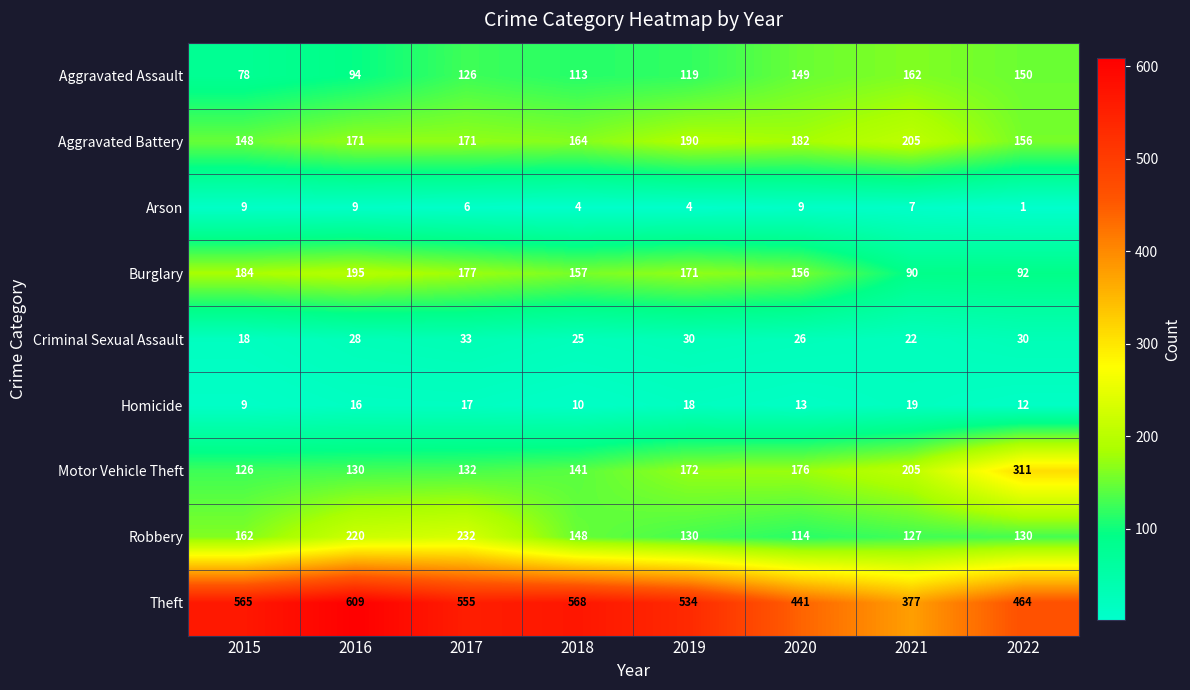

At which label is Aggravated Assault closest to 120?

2019